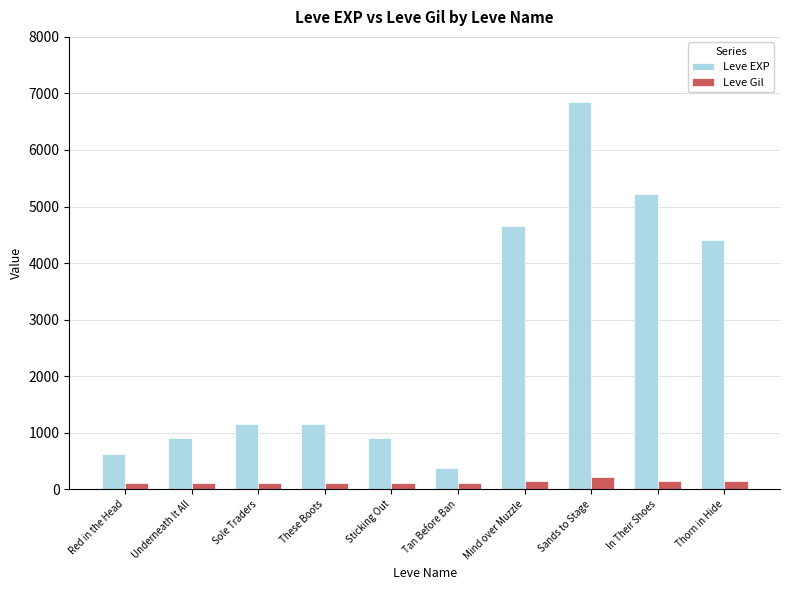

What is the maximum value shown in the chart?

6840